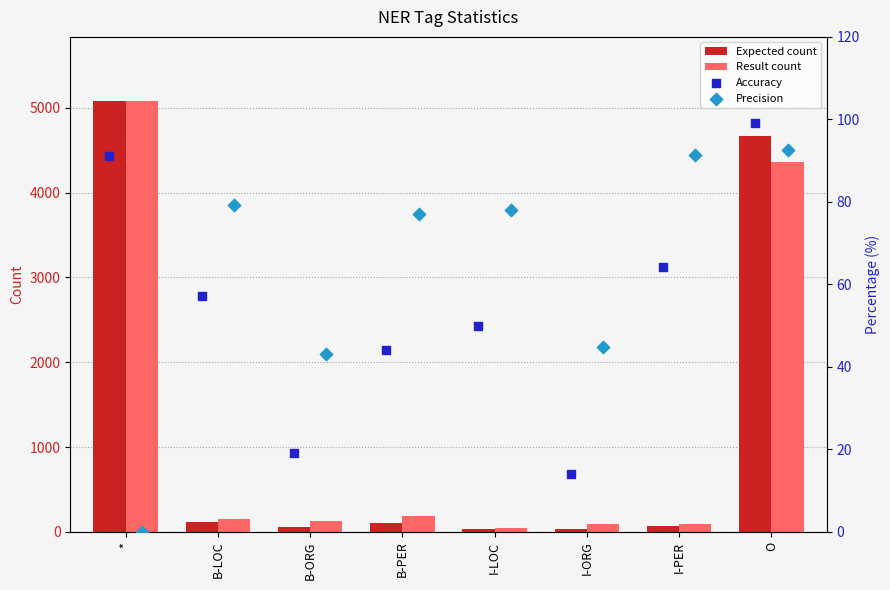

Which series reaches the maximum Y coordinate?

Expected count